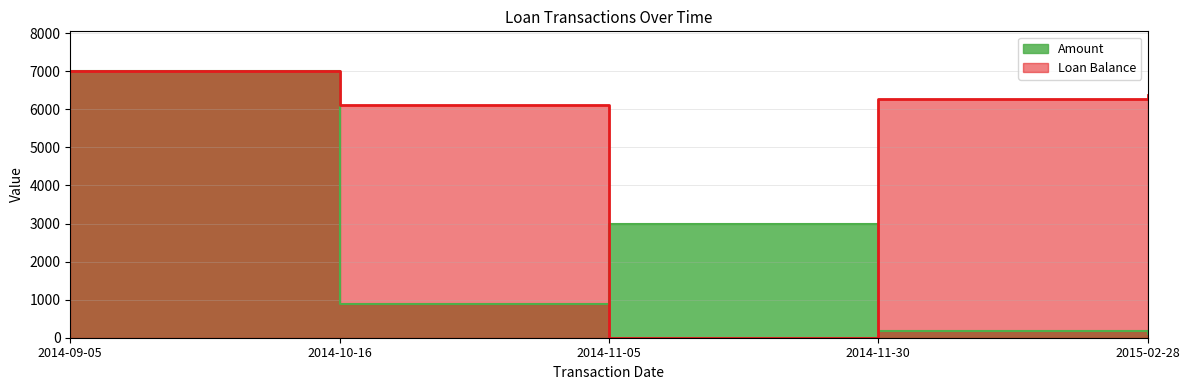

Where is the first local minimum for Loan Balance?

2014-11-05